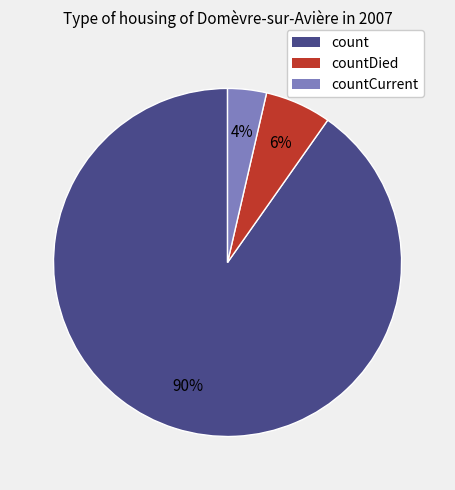

Which category accounts for the majority?

count